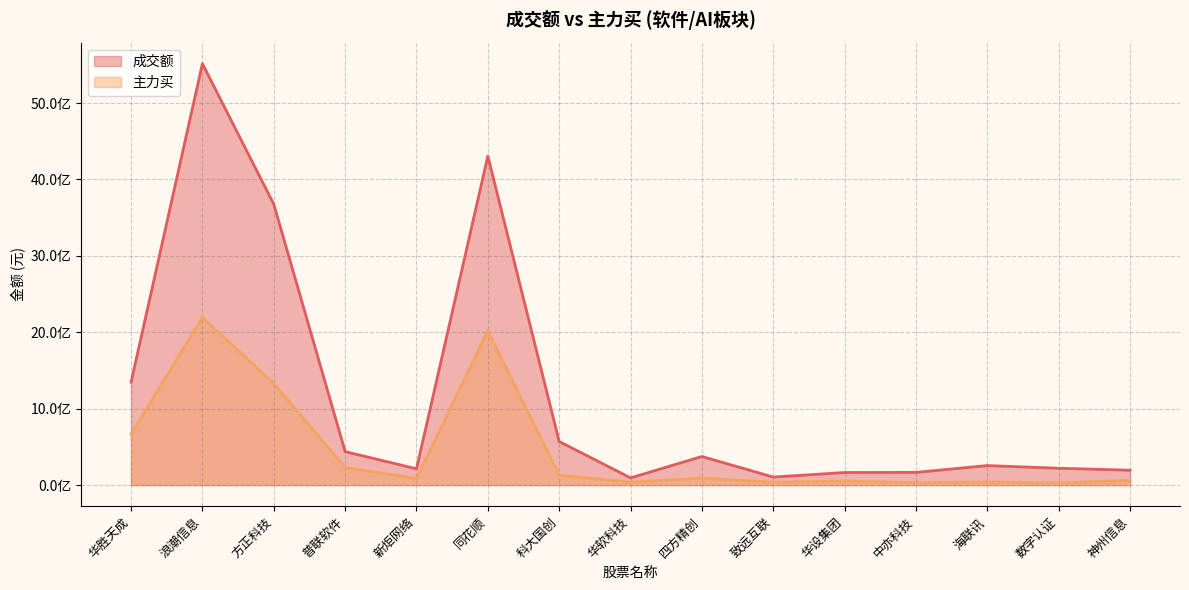

What is the spread (max minus min) of values at 科大国创?

442869886